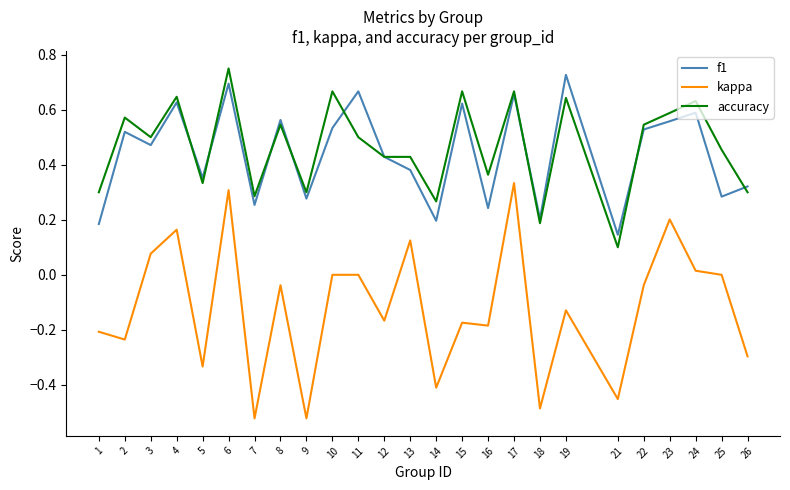

Is it true that f1 equals 0.5 at 2?

True